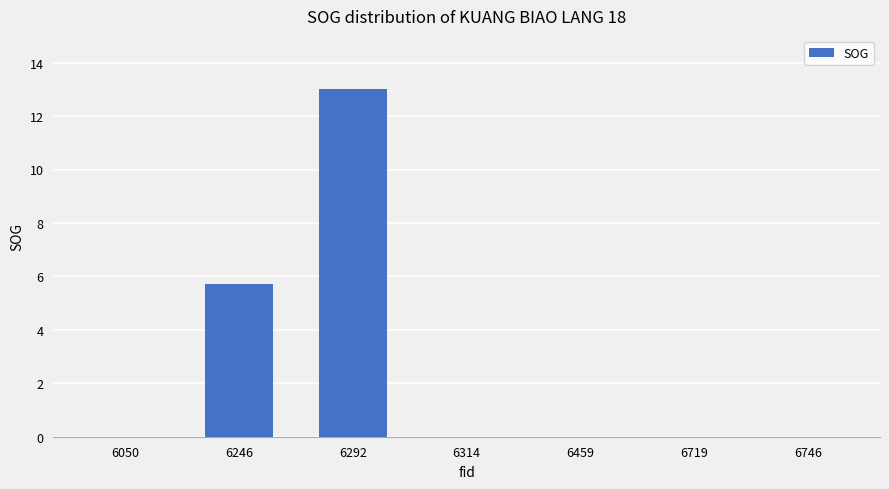

What is the average value?

2.7